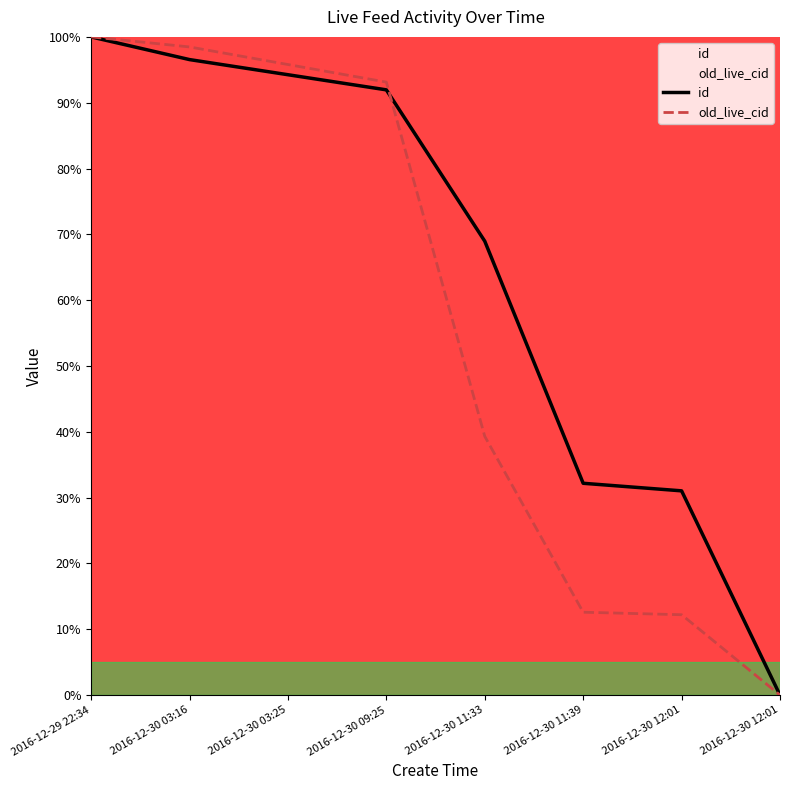

Which series changed the most between 2016-12-29 22:34 and 2016-12-30 09:25?

id